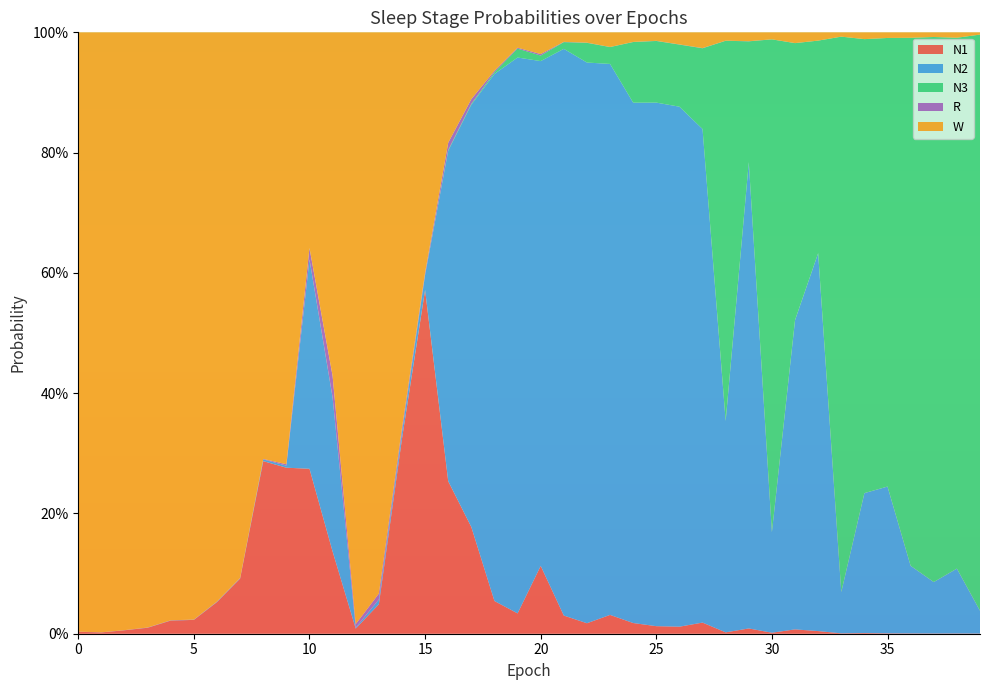

Reading left to right, transcribe all the data shown in this chart.

N1: 0=0.0	1=0.0	2=0.0	3=0.0	4=0.0	5=0.0	6=0.1	7=0.1	8=0.3	9=0.3	10=0.3	11=0.1	12=0.0	13=0.0	14=0.3	15=0.6	16=0.3	17=0.2	18=0.1	19=0.0	20=0.1	21=0.0	22=0.0	23=0.0	24=0.0	25=0.0	26=0.0	27=0.0	28=0.0	29=0.0	30=0.0	31=0.0	32=0.0	33=0.0	34=0.0	35=0.0	36=0.0	37=0.0	38=0.0	39=0.0
N2: 0=0.0	1=0.0	2=0.0	3=0.0	4=0.0	5=0.0	6=0.0	7=0.0	8=0.0	9=0.0	10=0.3	11=0.3	12=0.0	13=0.0	14=0.0	15=0.0	16=0.5	17=0.7	18=0.9	19=0.9	20=0.8	21=0.9	22=0.9	23=0.9	24=0.9	25=0.9	26=0.9	27=0.8	28=0.4	29=0.8	30=0.2	31=0.5	32=0.6	33=0.1	34=0.2	35=0.2	36=0.1	37=0.1	38=0.1	39=0.0
N3: 0=0.0	1=0.0	2=0.0	3=0.0	4=0.0	5=0.0	6=0.0	7=0.0	8=0.0	9=0.0	10=0.0	11=0.0	12=0.0	13=0.0	14=0.0	15=0.0	16=0.0	17=0.0	18=0.0	19=0.0	20=0.0	21=0.0	22=0.0	23=0.0	24=0.1	25=0.1	26=0.1	27=0.1	28=0.6	29=0.2	30=0.8	31=0.5	32=0.4	33=0.9	34=0.8	35=0.7	36=0.9	37=0.9	38=0.9	39=1.0
R: 0=0.0	1=0.0	2=0.0	3=0.0	4=0.0	5=0.0	6=0.0	7=0.0	8=0.0	9=0.0	10=0.0	11=0.0	12=0.0	13=0.0	14=0.0	15=0.0	16=0.0	17=0.0	18=0.0	19=0.0	20=0.0	21=0.0	22=0.0	23=0.0	24=0.0	25=0.0	26=0.0	27=0.0	28=0.0	29=0.0	30=0.0	31=0.0	32=0.0	33=0.0	34=0.0	35=0.0	36=0.0	37=0.0	38=0.0	39=0.0
W: 0=1.0	1=1.0	2=1.0	3=1.0	4=1.0	5=1.0	6=0.9	7=0.9	8=0.7	9=0.7	10=0.4	11=0.6	12=1.0	13=0.9	14=0.7	15=0.4	16=0.2	17=0.1	18=0.1	19=0.0	20=0.0	21=0.0	22=0.0	23=0.0	24=0.0	25=0.0	26=0.0	27=0.0	28=0.0	29=0.0	30=0.0	31=0.0	32=0.0	33=0.0	34=0.0	35=0.0	36=0.0	37=0.0	38=0.0	39=0.0